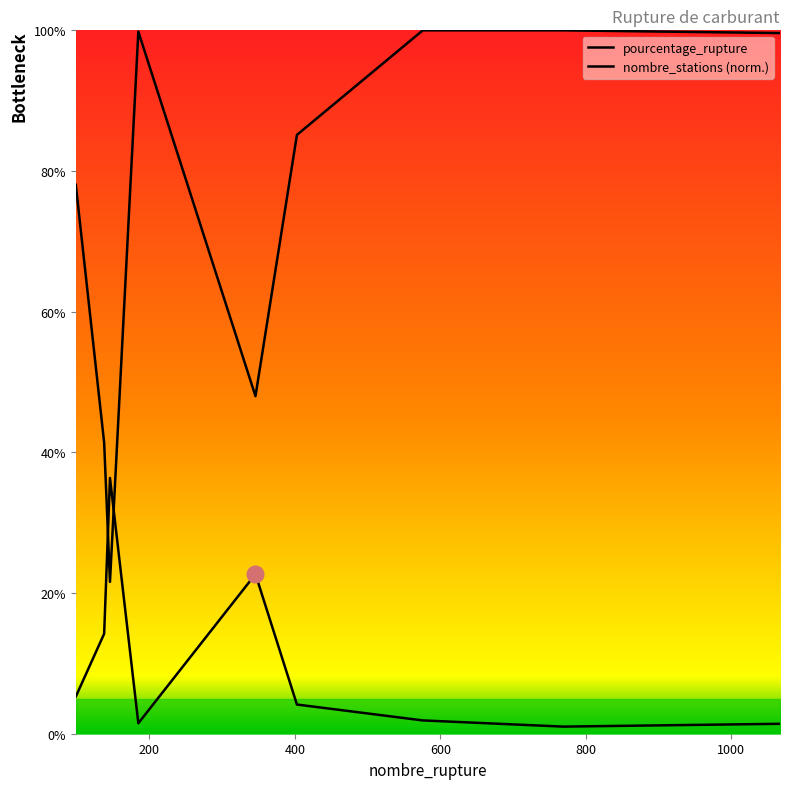

Reading left to right, transcribe all the data shown in this chart.

pourcentage_rupture: 99=5.3	138=14.2	146=36.4	185=1.5	346=22.7	403=4.2	576=1.9	769=1.0	1067=1.4
nombre_stations: 99=78.1	138=41.4	146=21.6	185=99.8	346=48.0	403=85.1	576=100.0	769=100.0	1067=99.6